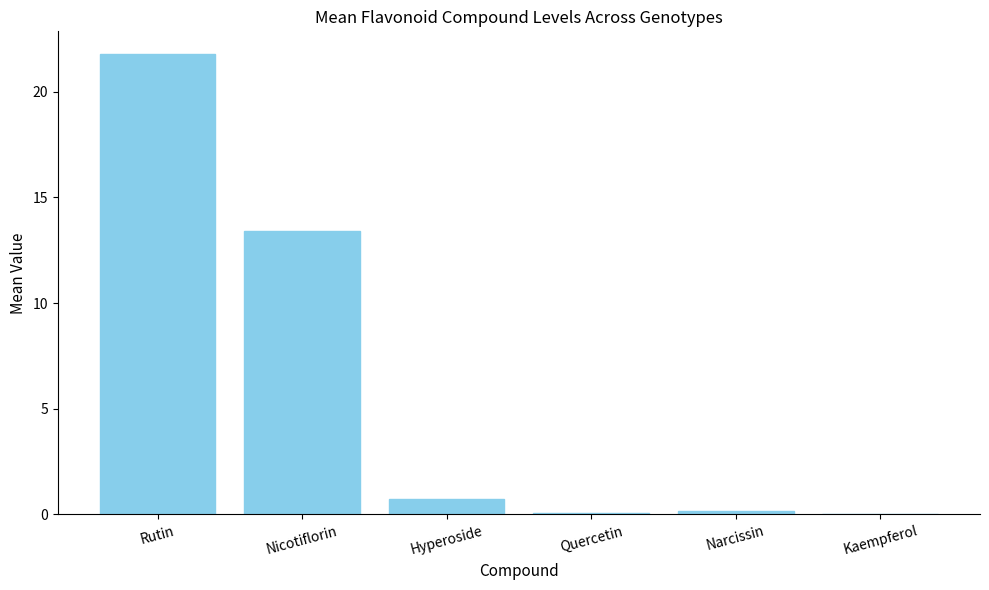

At which label is the value closest to 10?

Nicotiflorin